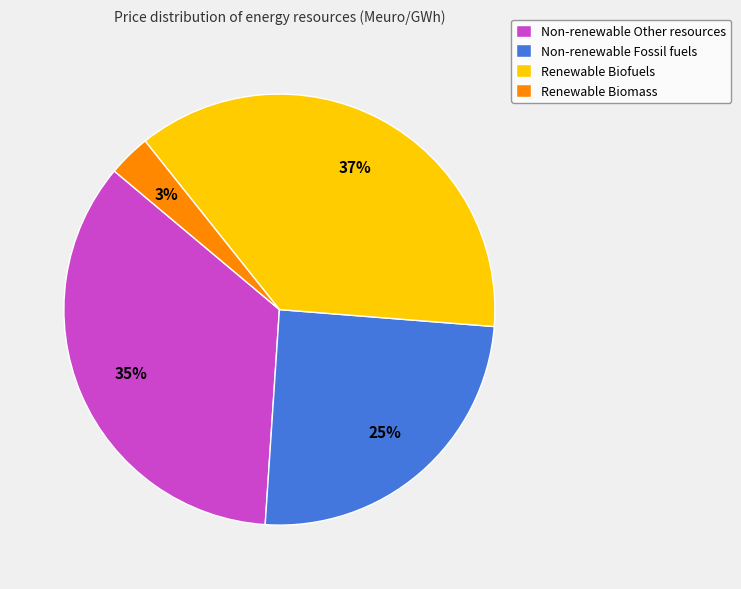

To the nearest percent, what portion does Renewable Biofuels represent?

37%